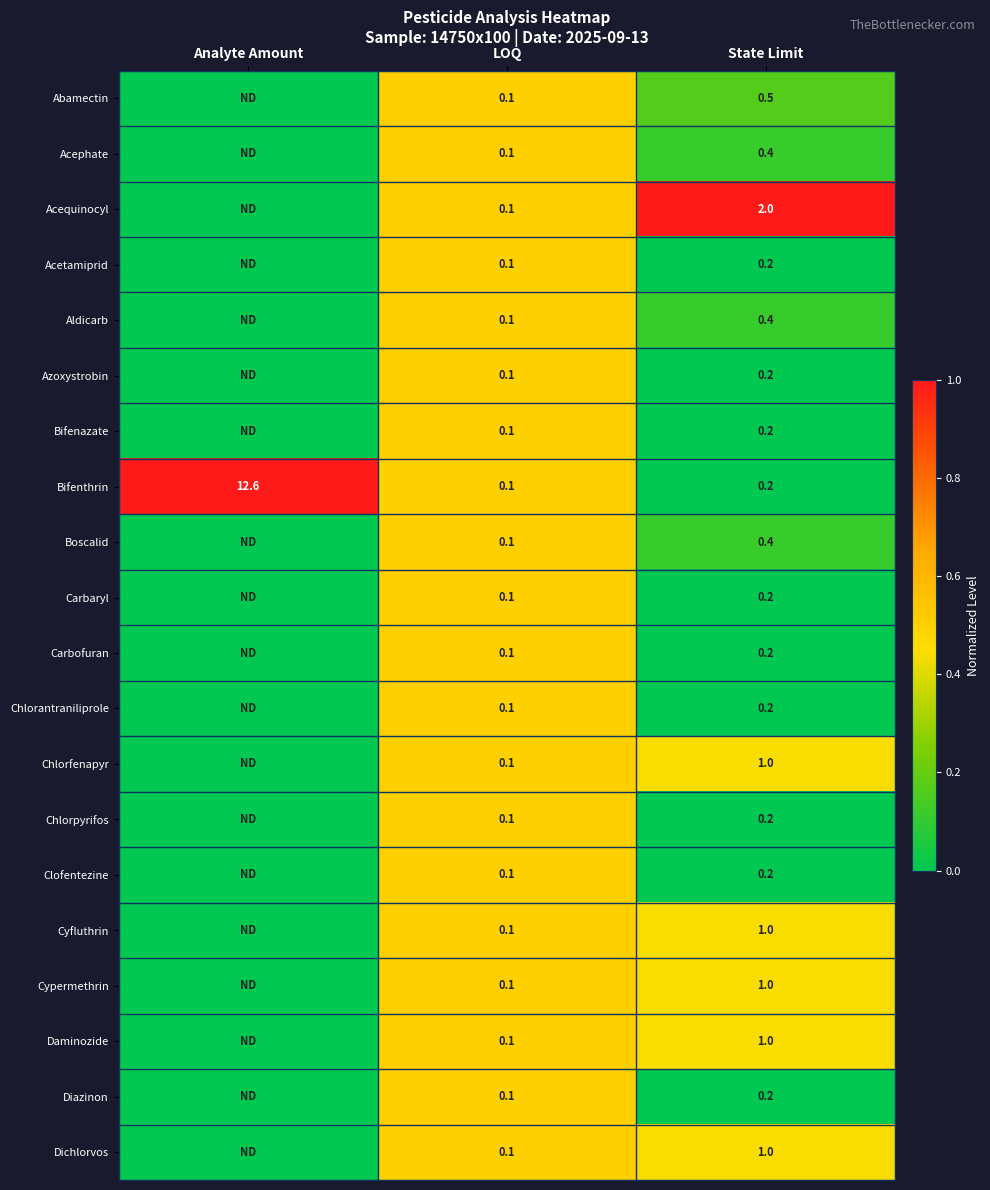

Is it true that Daminozide equals 0.3 at State Limit?

False